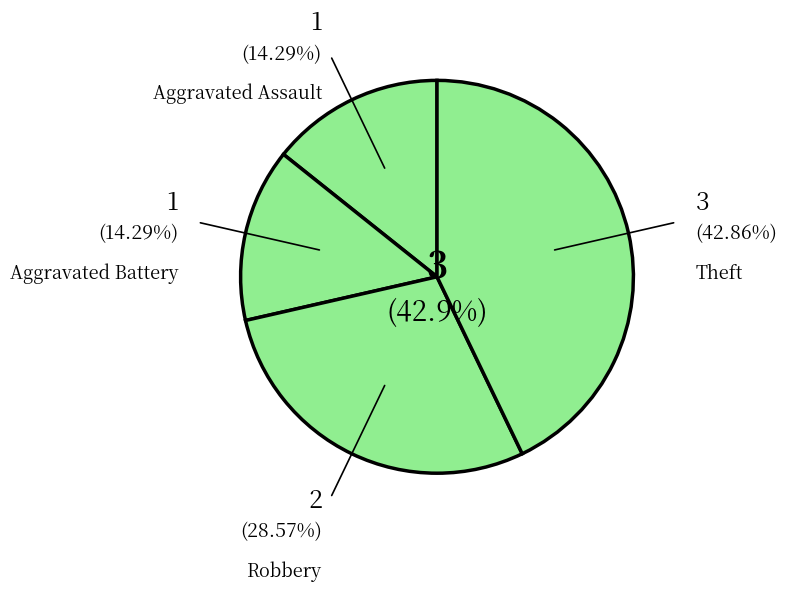

What portion of the pie excludes Robbery?

71.4%